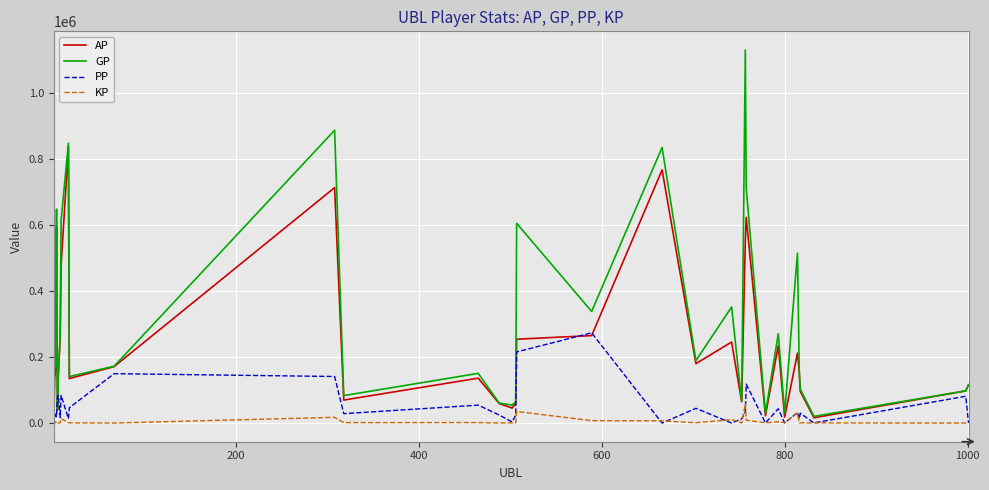

List the series in order of their peak value, lowest first.

KP, PP, AP, GP